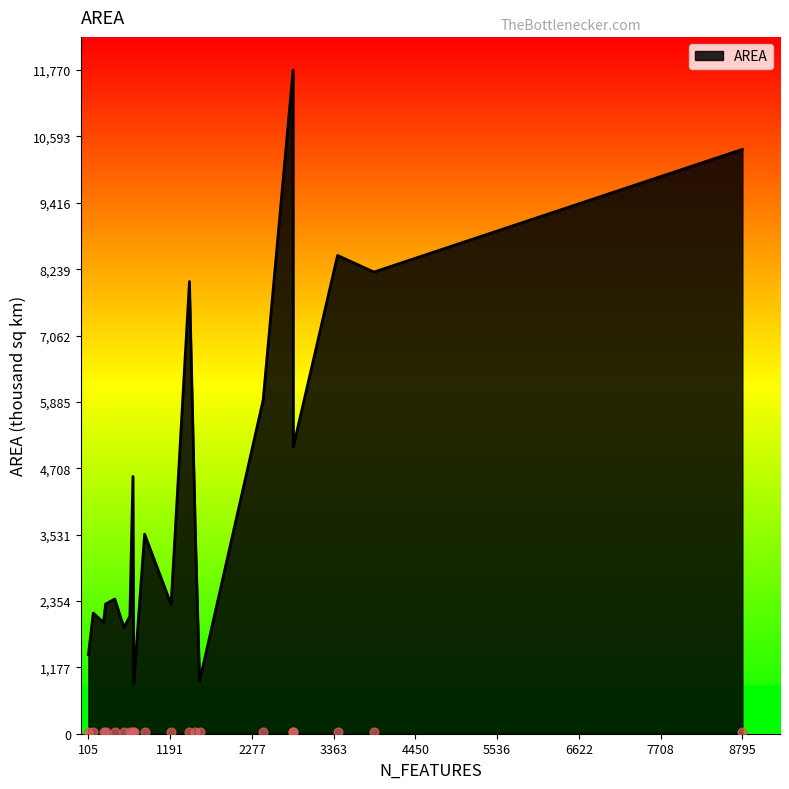

Which has a higher value, 2828 or 306?

2828